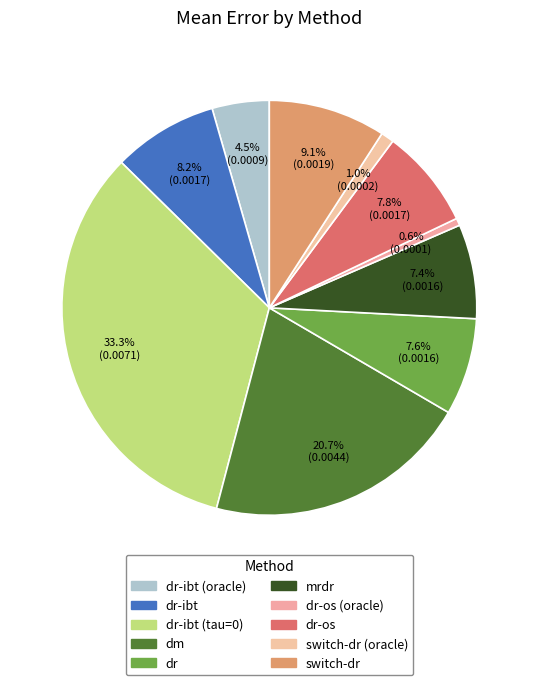

What is the smallest slice in the pie chart?

dr-os (oracle)